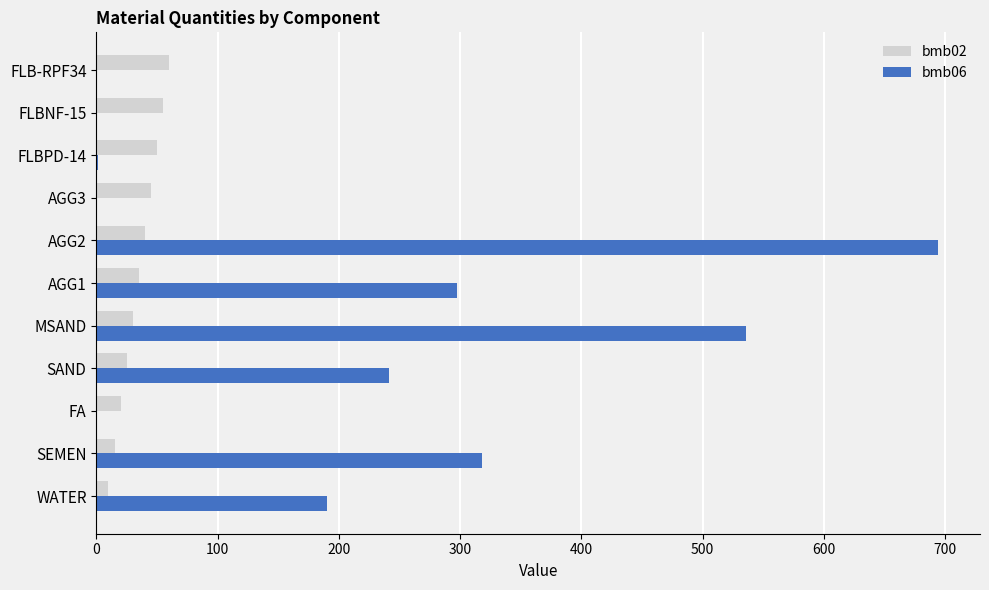

True or false: bmb02 has a value of 60 at FLB-RPF34.

True